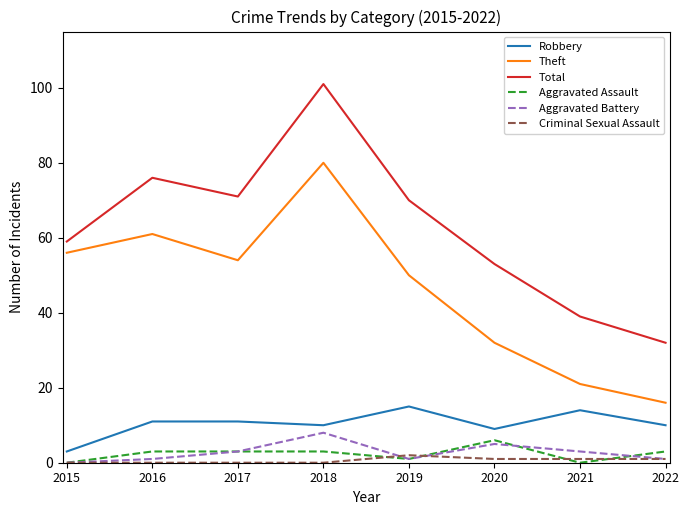

Between 2017 and 2022, which series saw the biggest shift?

Total